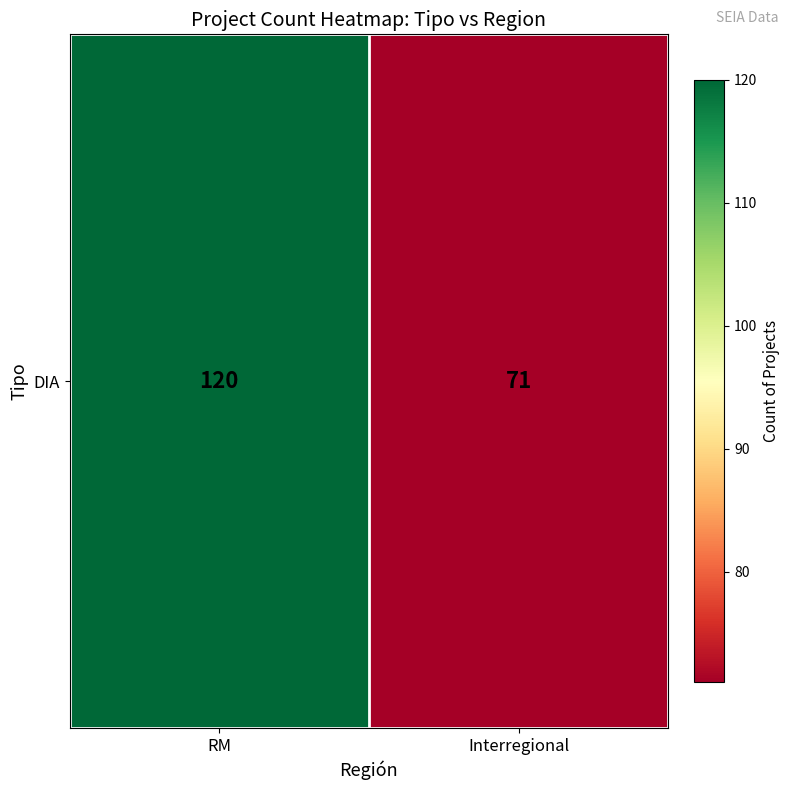

Which has a higher value, Interregional or RM?

RM